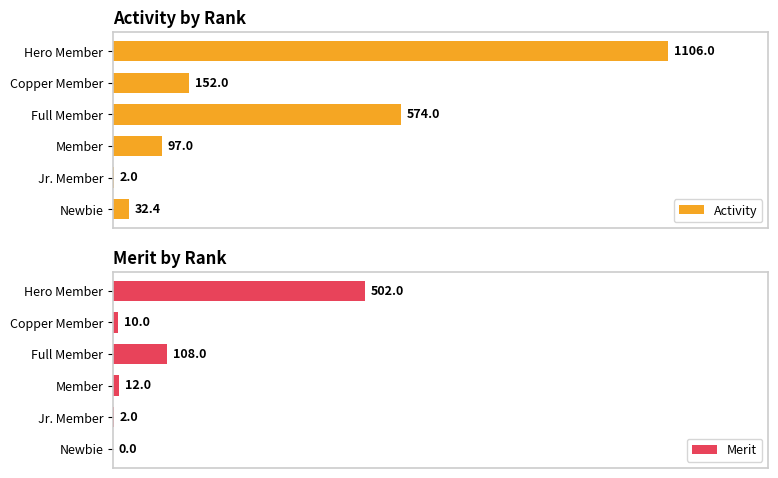

Is the value of Activity at Newbie greater than the value of Merit at Member?

Yes